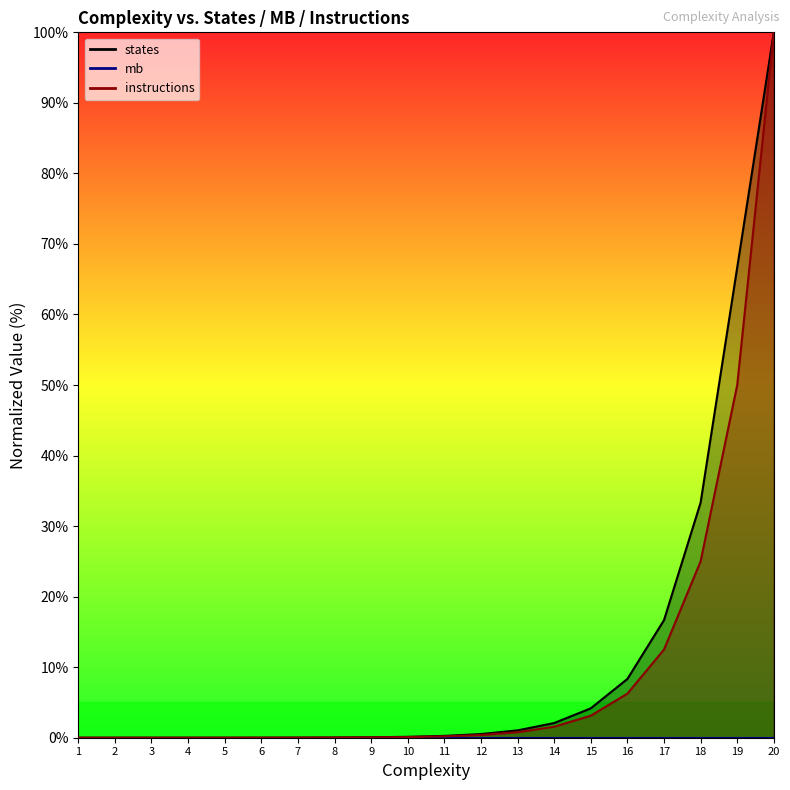

Between 9 and 6, which is larger?

9